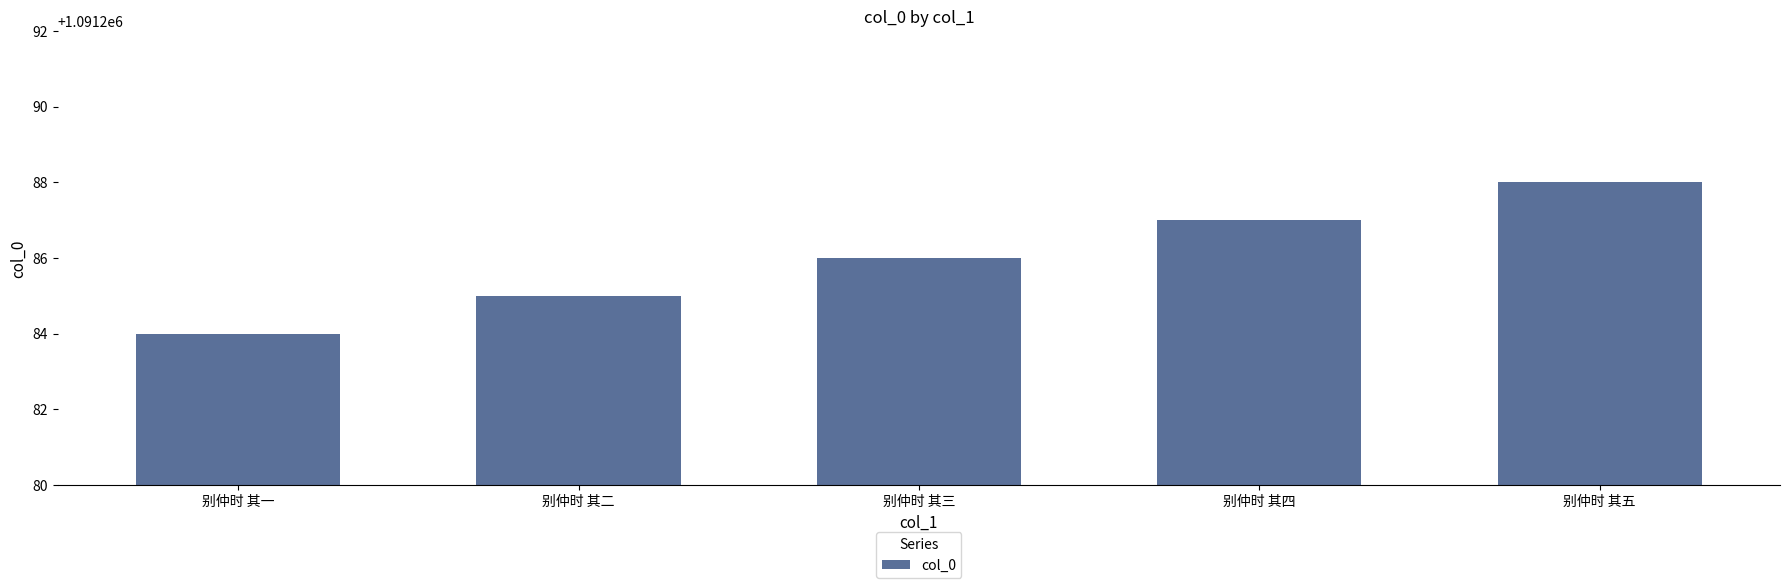

Are the bars horizontal?

No